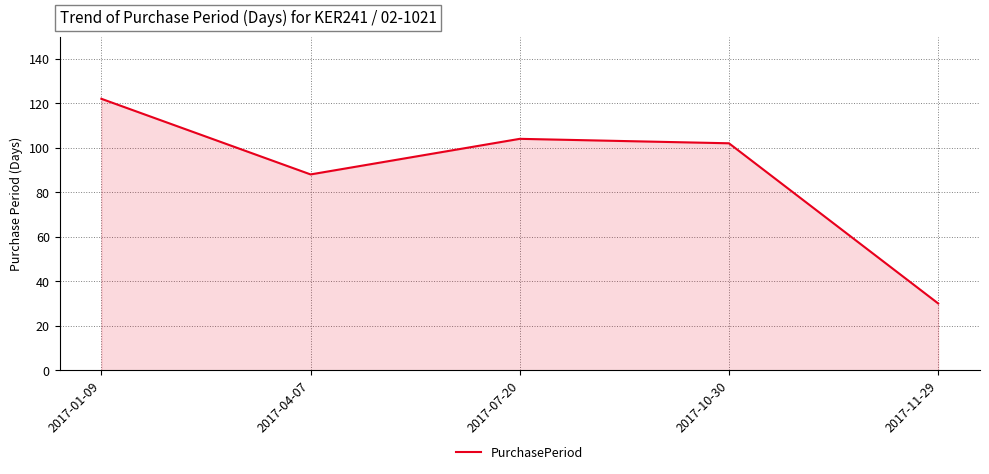

List the labels in order of value, largest first.

2017-01-09, 2017-07-20, 2017-10-30, 2017-04-07, 2017-11-29